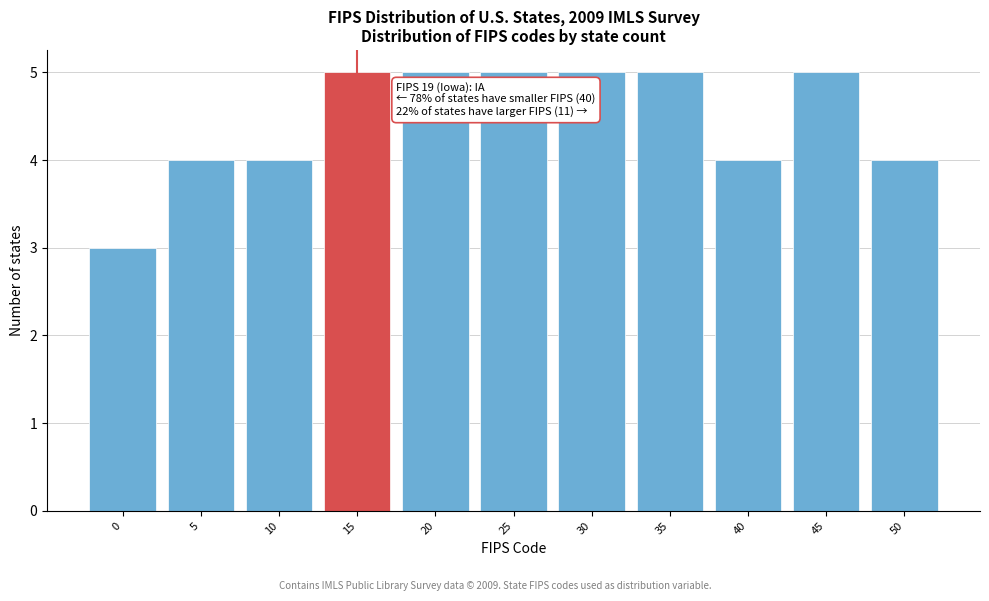

Reading left to right, what are all the values shown in this chart?

3	4	4	5	5	5	5	5	4	5	4